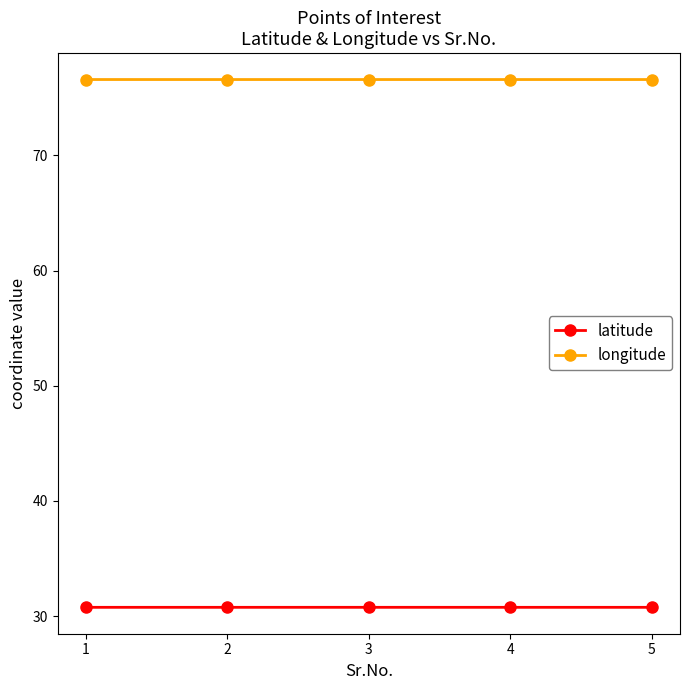

At how many categories does at least one series exceed 58?

5